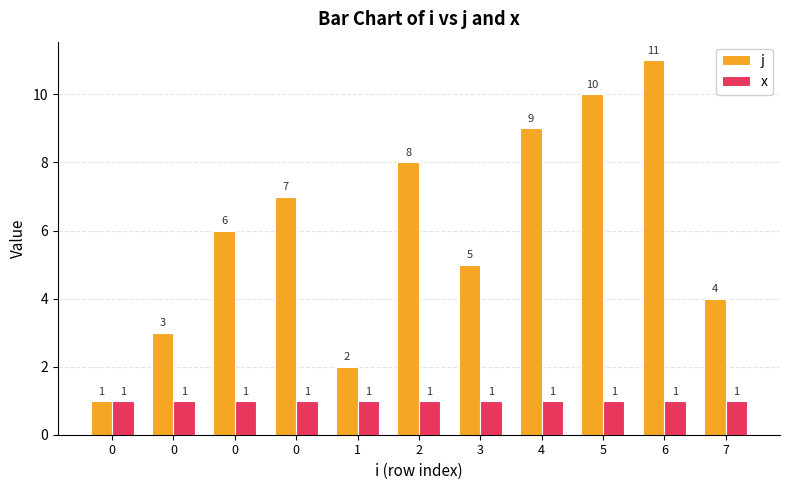

Is the value of j at 0 greater than the value of x at 1?

No